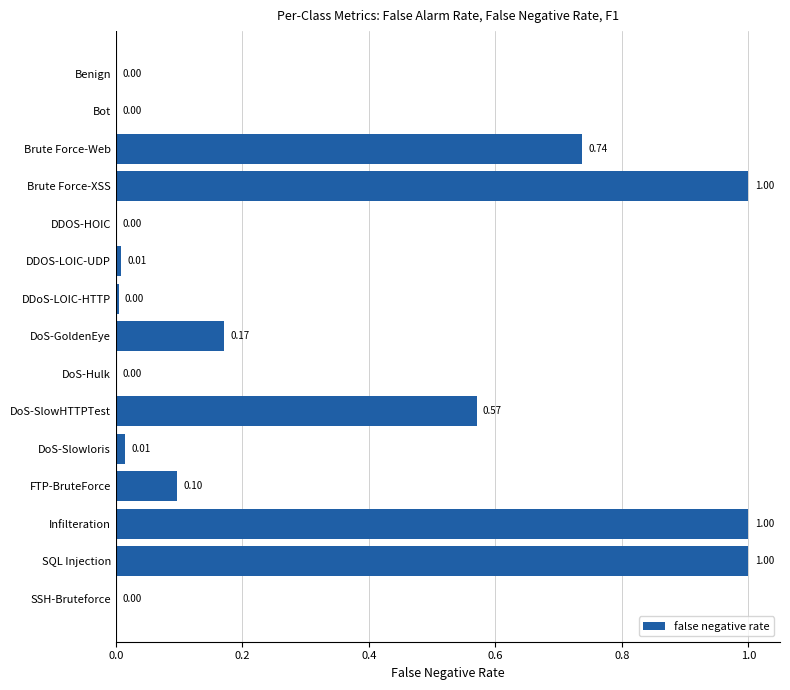

Between Infilteration and DoS-GoldenEye, which is larger?

Infilteration